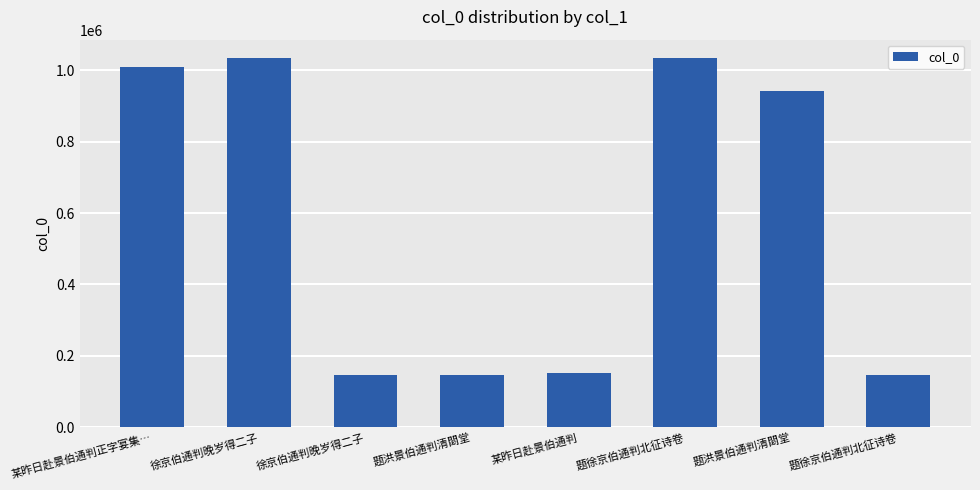

Are the bars grouped side by side (vs. stacked)?

No